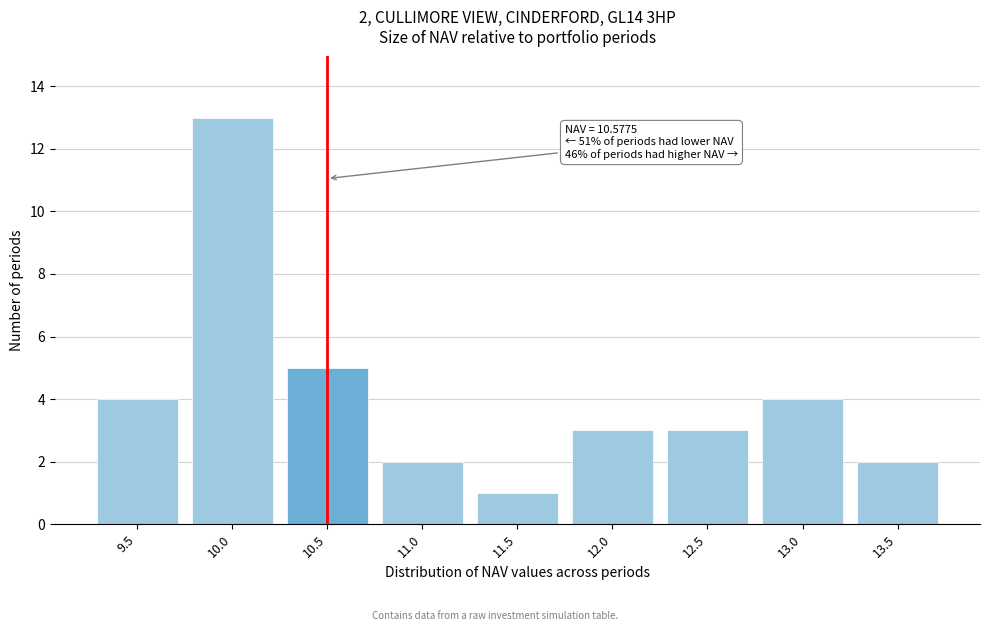

Reading left to right, transcribe all the data shown in this chart.

4	13	5	2	1	3	3	4	2